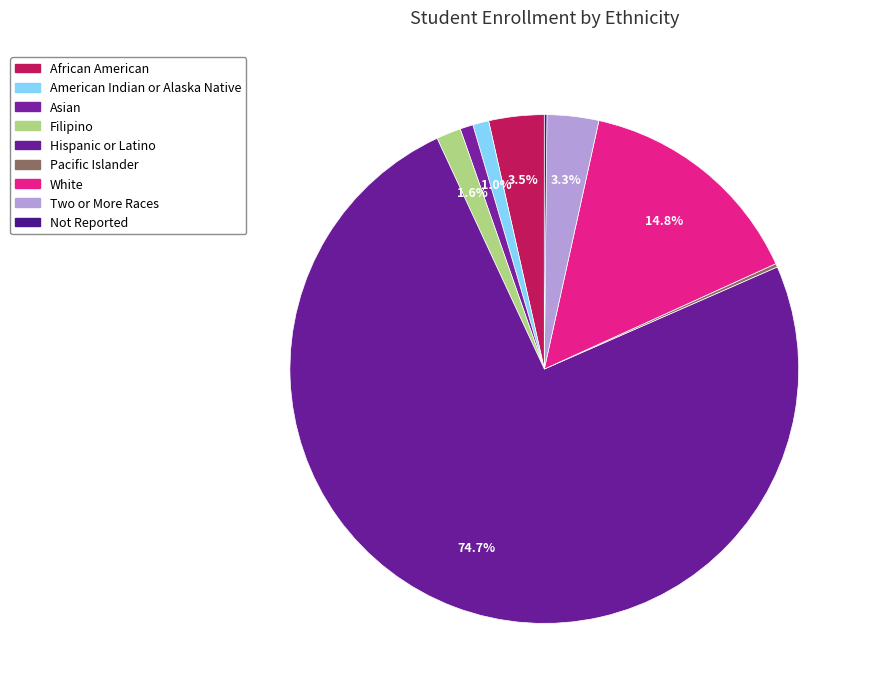

What is the change in value from Pacific Islander to White?

+3532